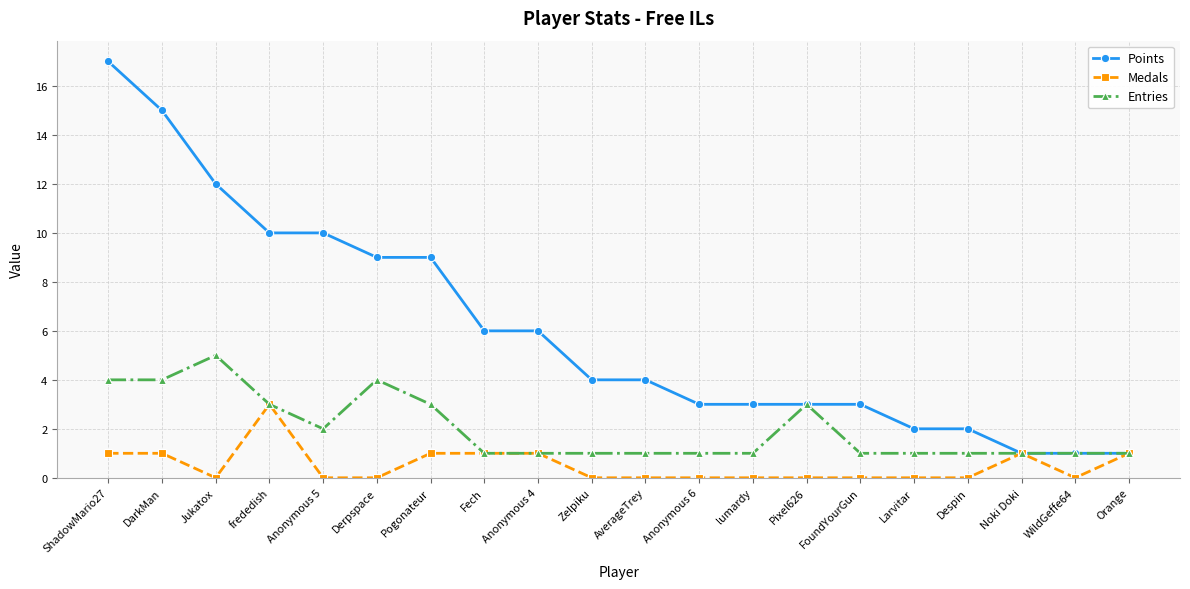

List the series in order of their overall mean, highest first.

Points, Entries, Medals